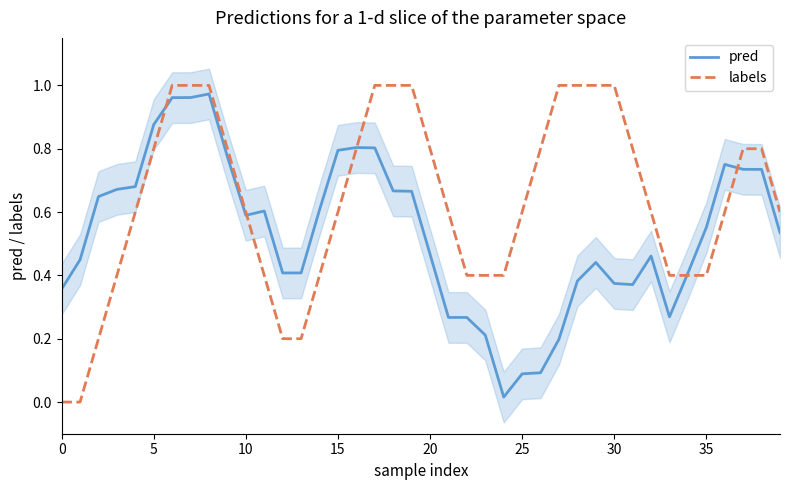

What is the average value of the labels series?

0.6